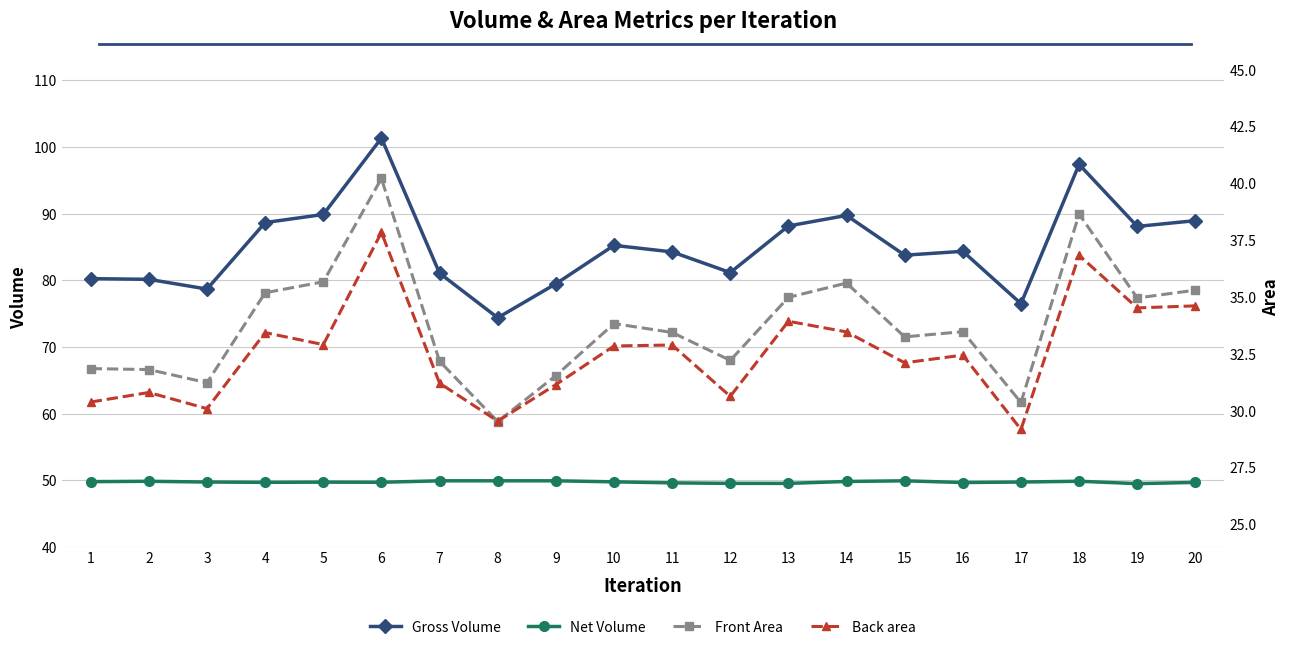

True or false: Front Area and Net Volume intersect in this chart.

False